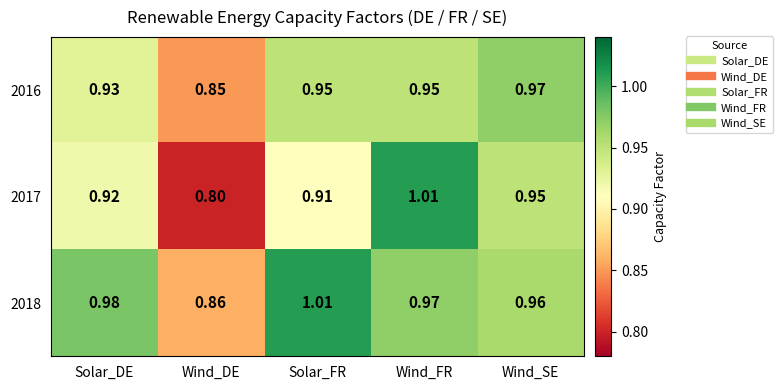

Rank the series at Solar_FR from highest to lowest value.

2018, 2016, 2017